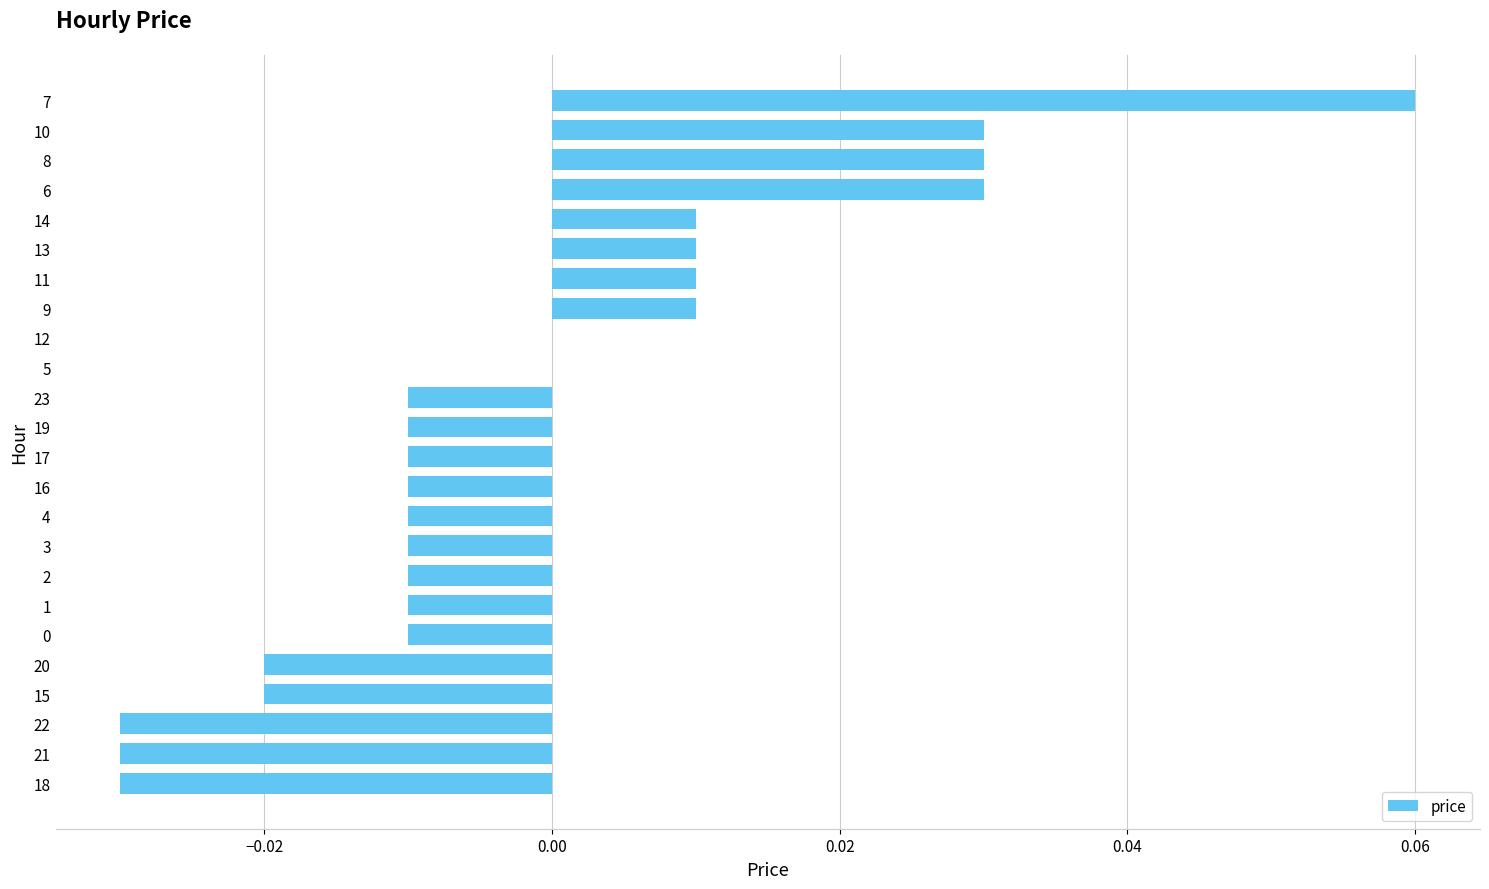

The value at 9 is 0.0. True or false?

True